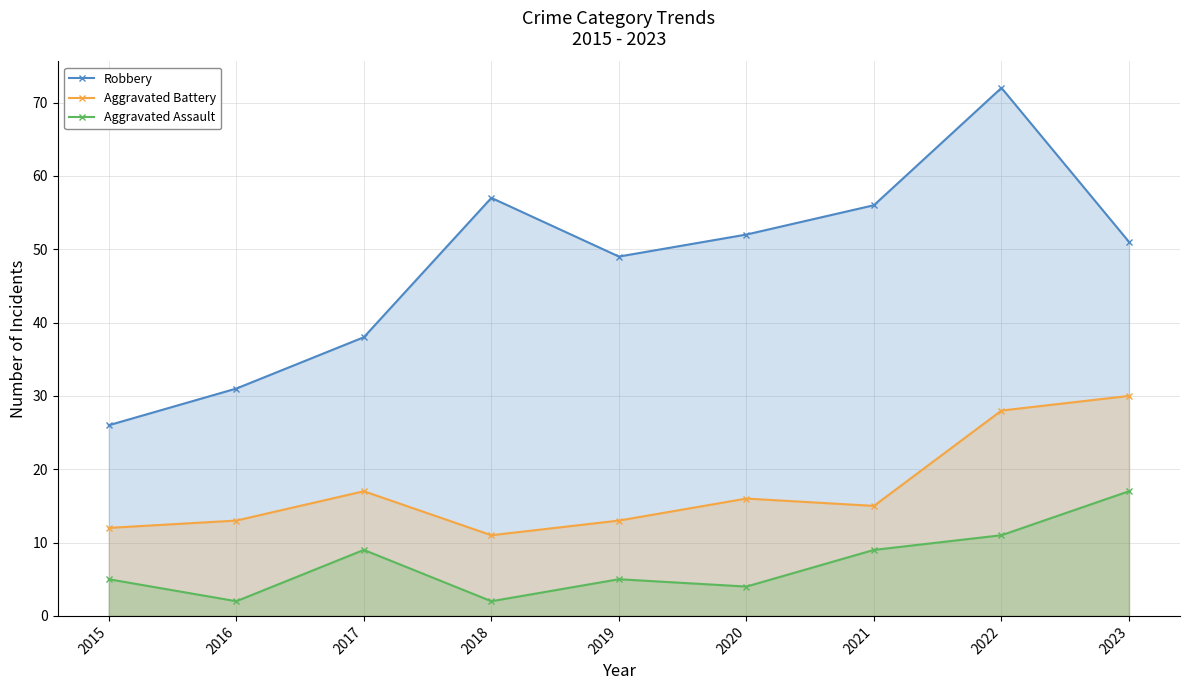

What is the value of the Robbery point at the 5th from the left?

49